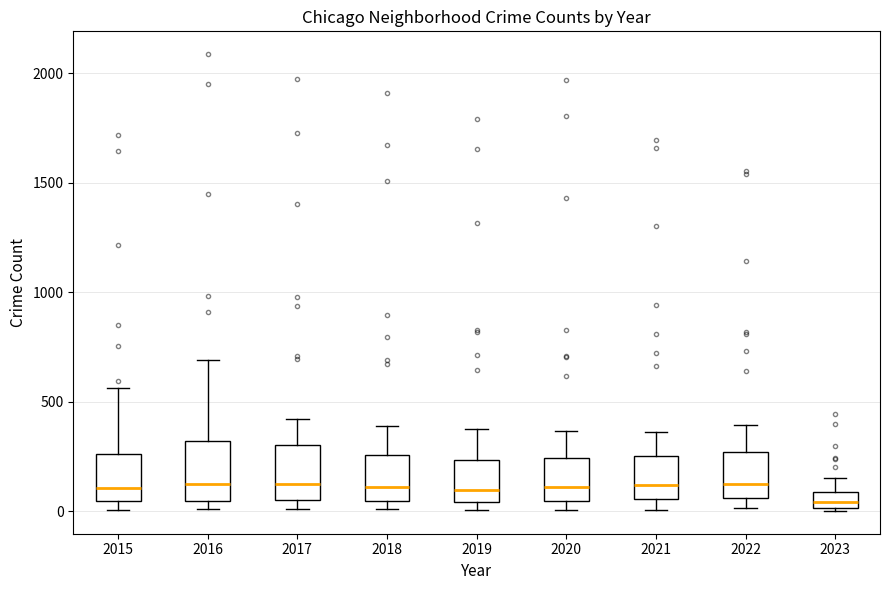

Which box has the lowest median line?

2023